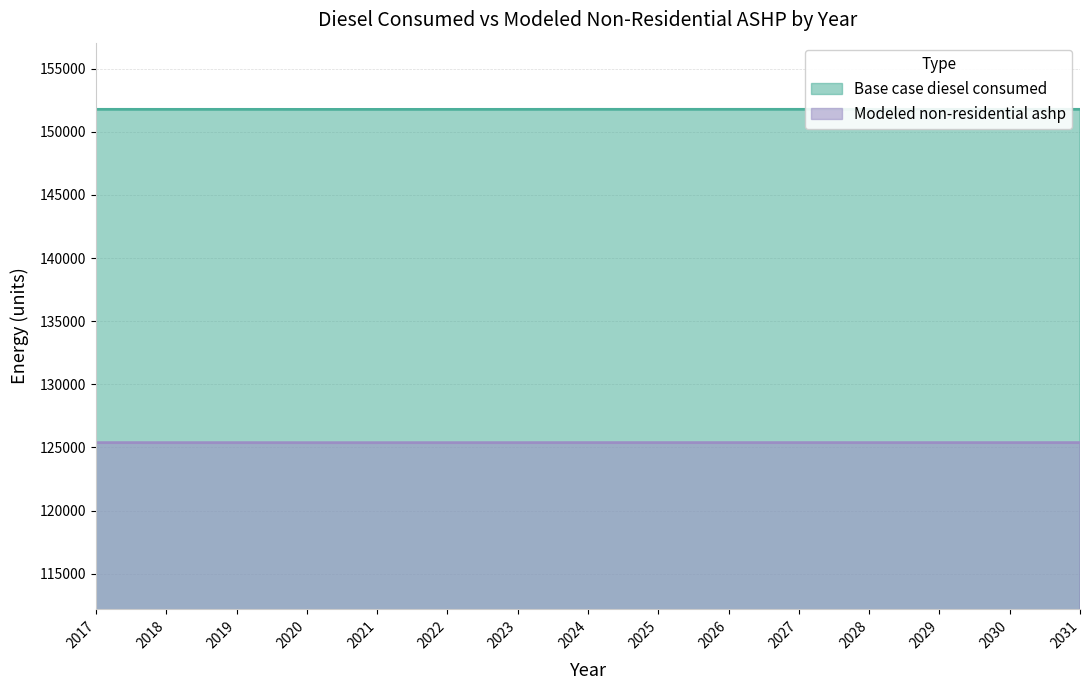

List the series in order of their peak value, highest first.

Base case diesel consumed, Modeled non-residential ashp